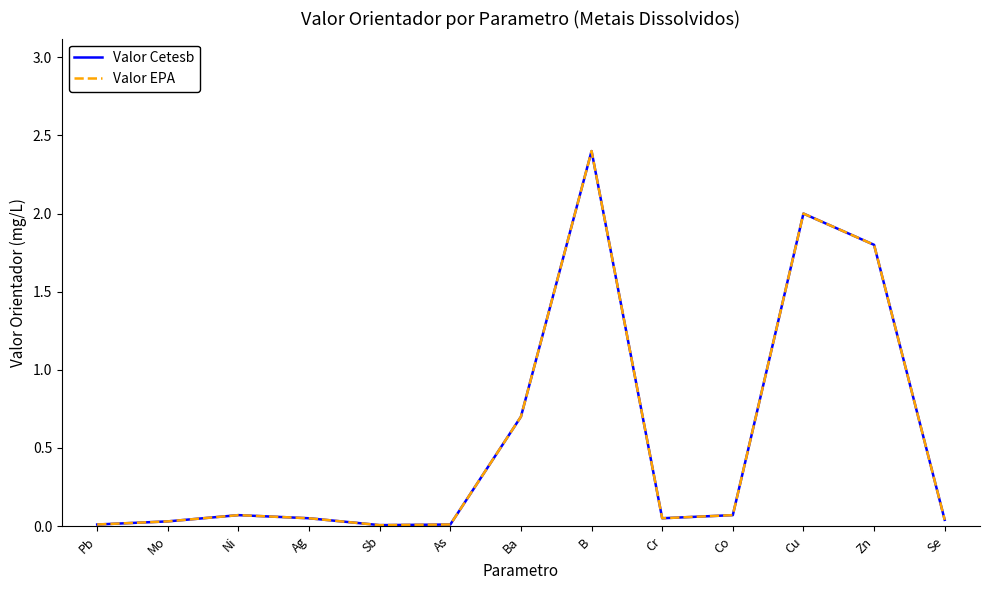

Does the chart display data point markers on the line(s)?

No